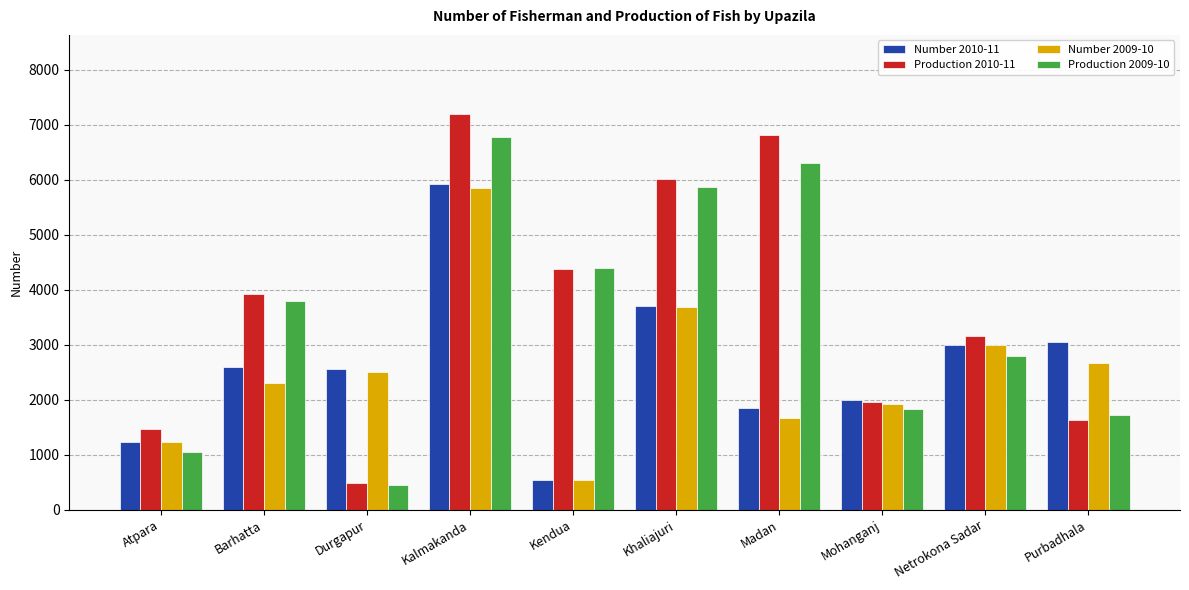

What is the label of the 5th bar from the left?

Kendua